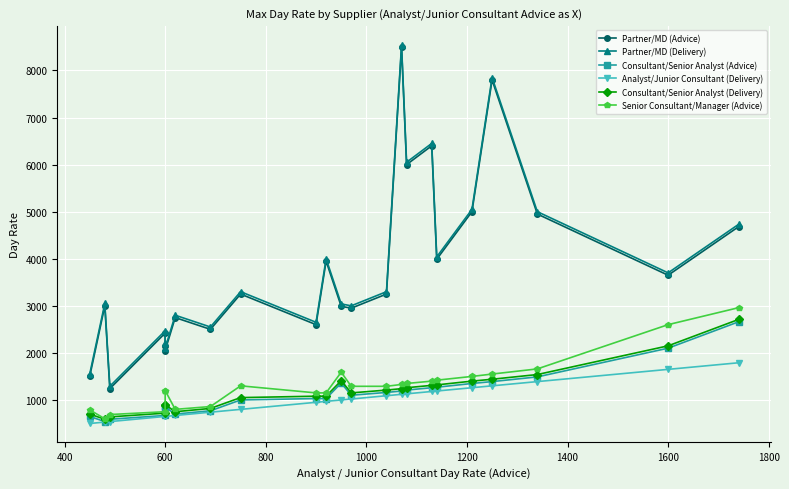

At how many categories does at least one series exceed 8008?

1